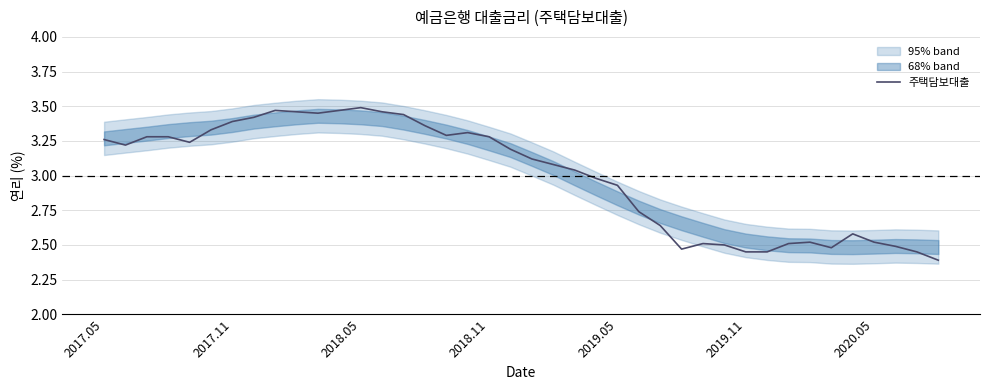

What is the sum of all values?

119.9